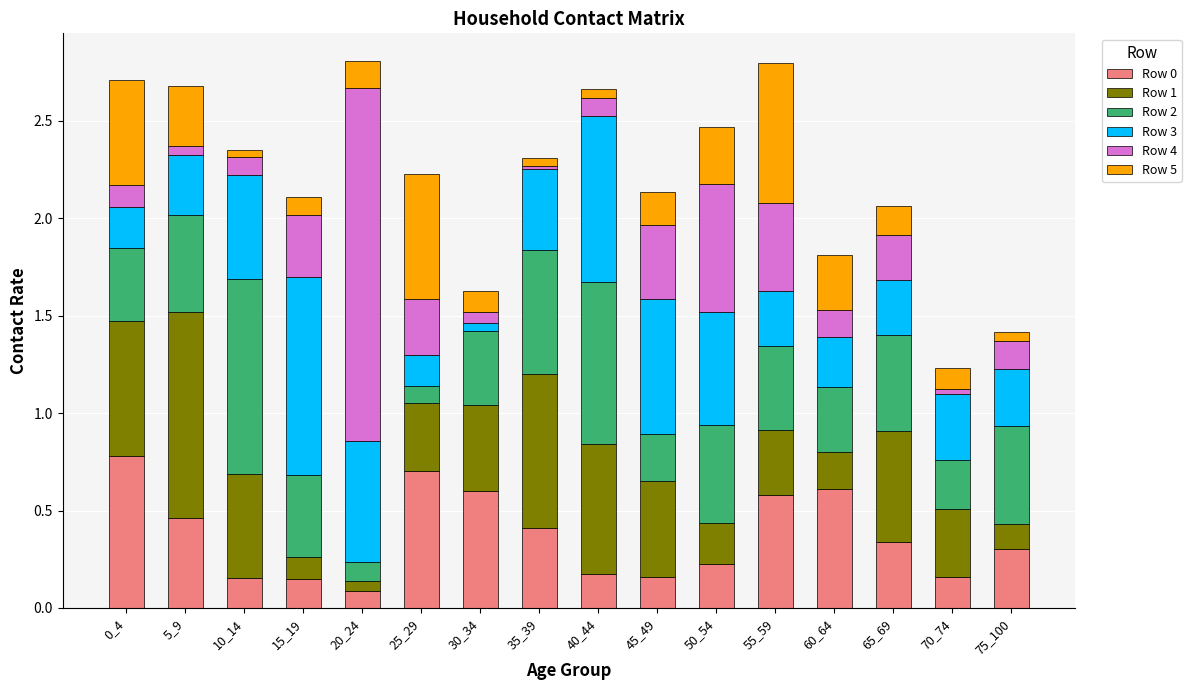

True or false: Row 0 has a value of 0.2 at 45_49.

True